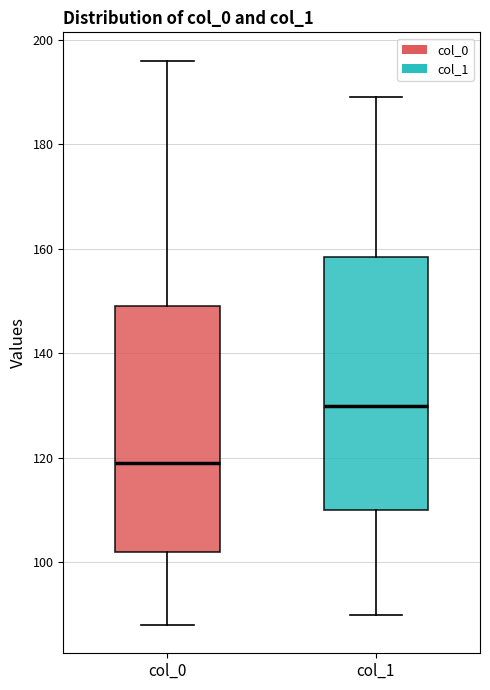

Reading left to right, transcribe this box plot: for each box, give where its median line is, the range the box spans, and where its two whiskers end, as read against the y-axis. The values are not printed on the chart, so give them approximately, as read against the axis.

col_0: median 120, box 102 to 150, whiskers 88 to 196
col_1: median 130, box 110 to 158, whiskers 90 to 190